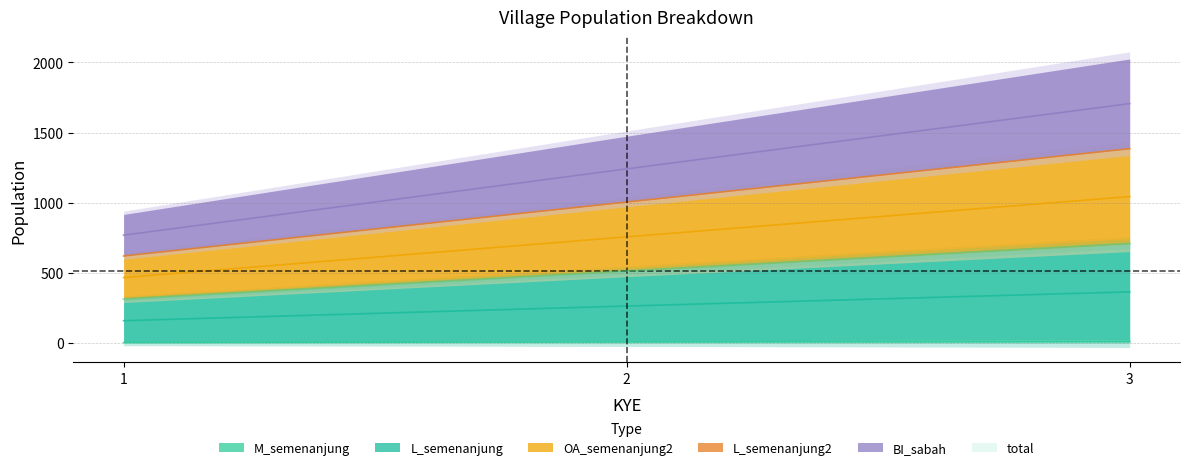

Which series changed the most between 1 and 3?

L_semenanjung